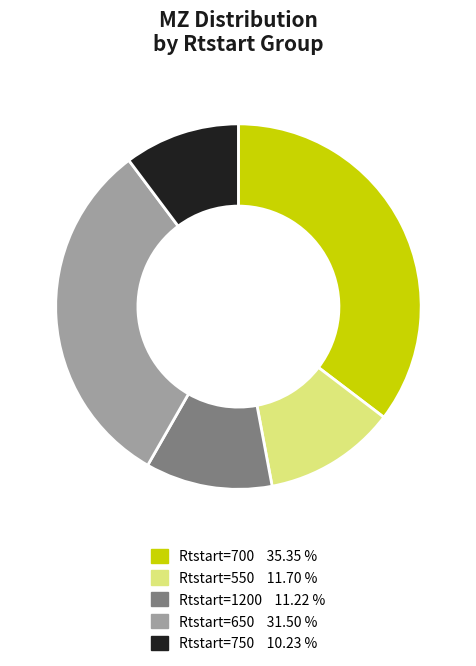

Is there any slice that represents more than half of the pie?

No